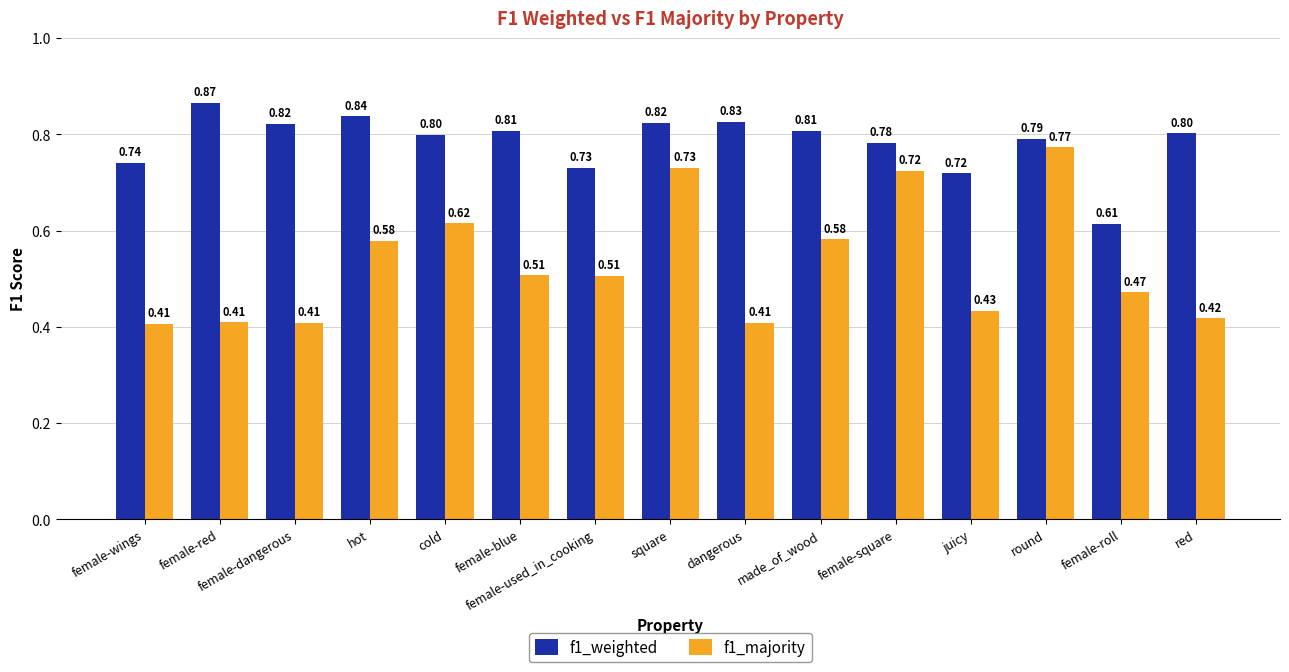

At which label does f1_weighted reach its minimum?

female-roll